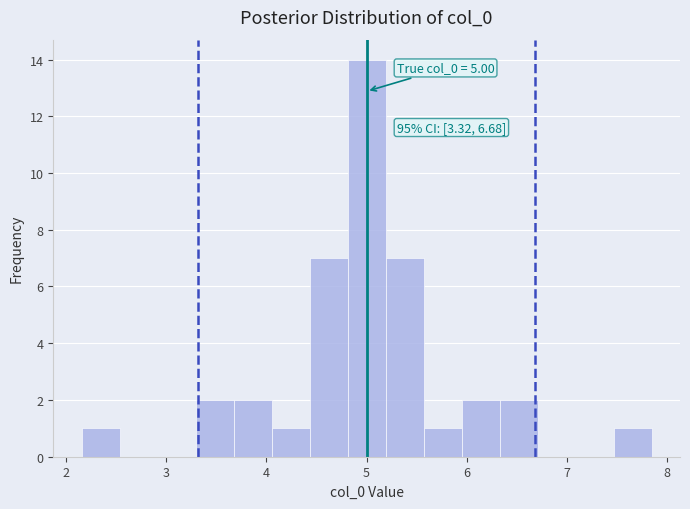

Around what value on the x-axis is the tallest bar? Give the approximate position of its centre, as read against the axis.

5.0